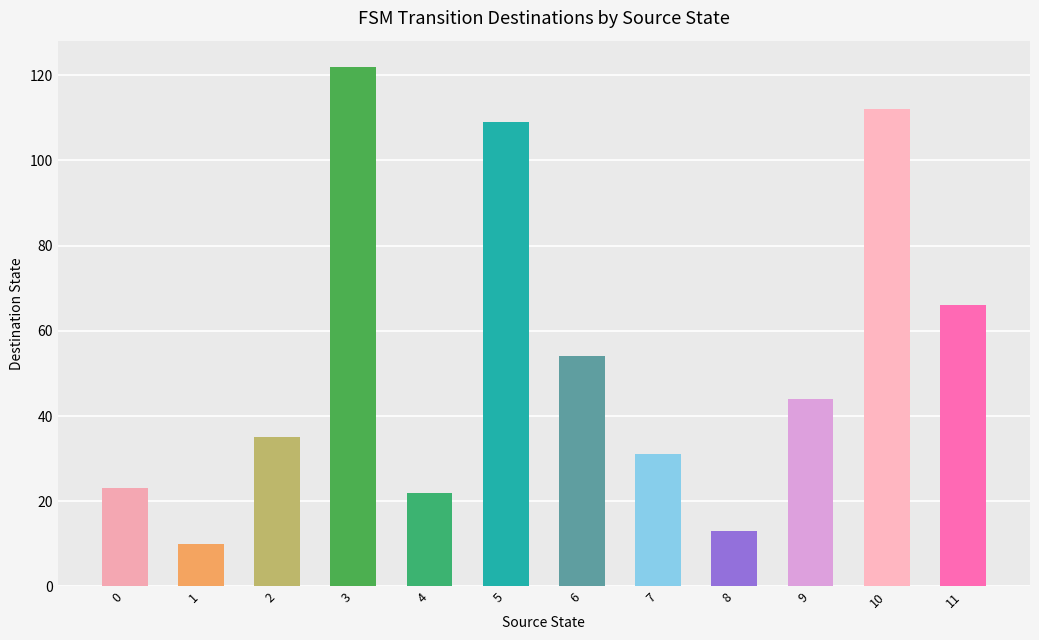

How many data points does each series have?

12